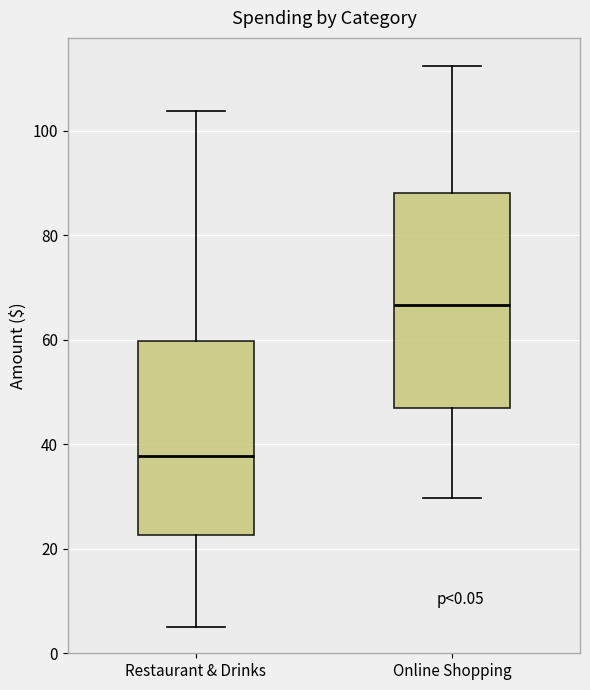

Comparing the boxes themselves (not the whiskers), which one is the tallest?

Online Shopping